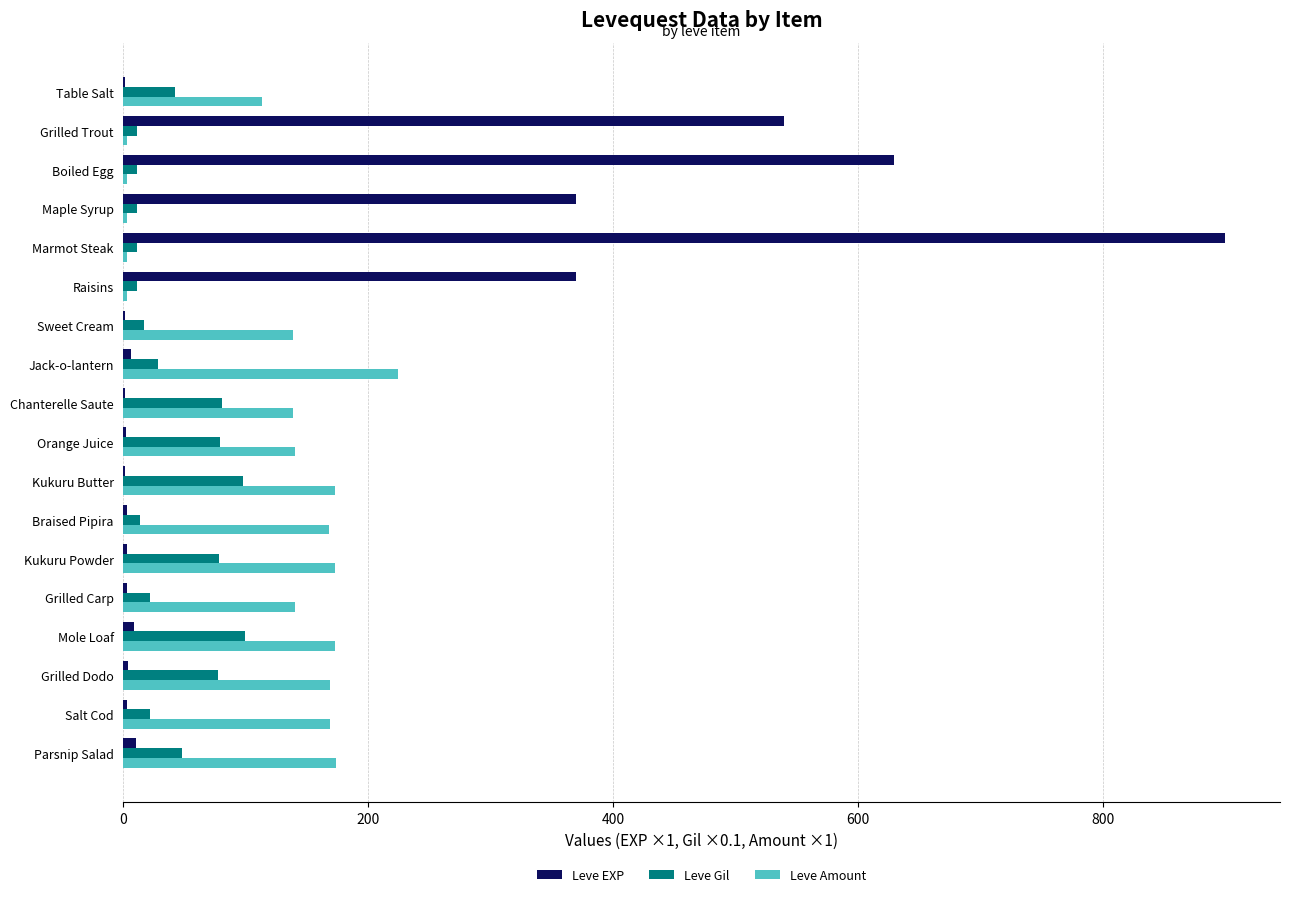

What is the highest value of the Leve Gil series?

99.0